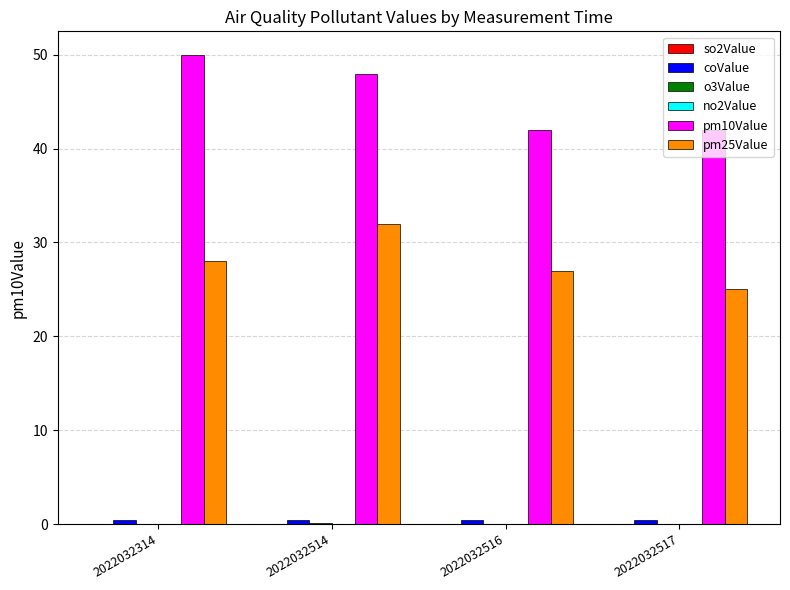

Are the bars grouped side by side (vs. stacked)?

Yes